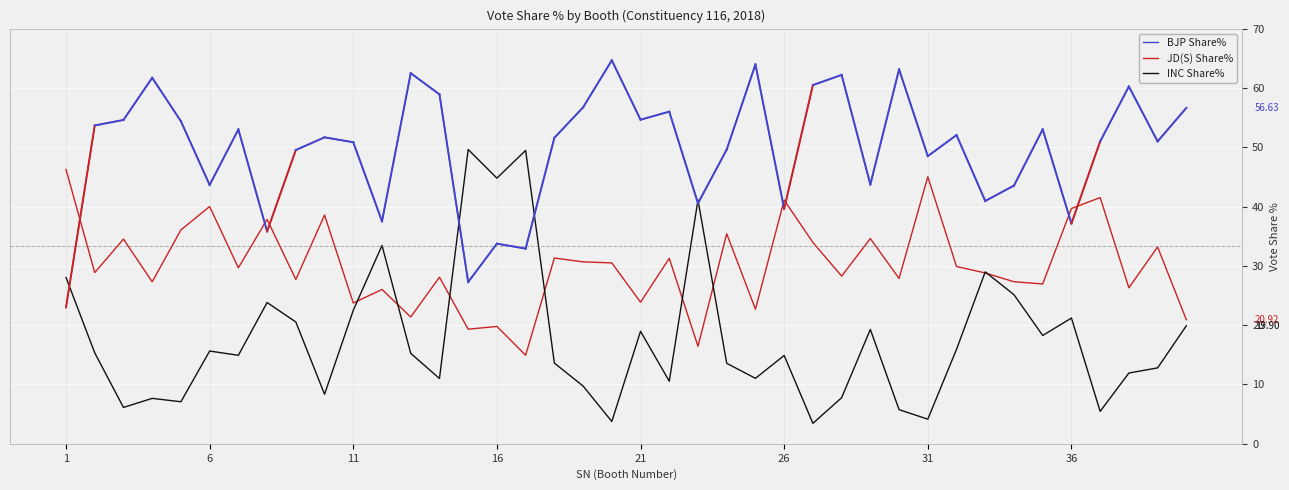

Which series has the largest total across all categories?

BJP Share%